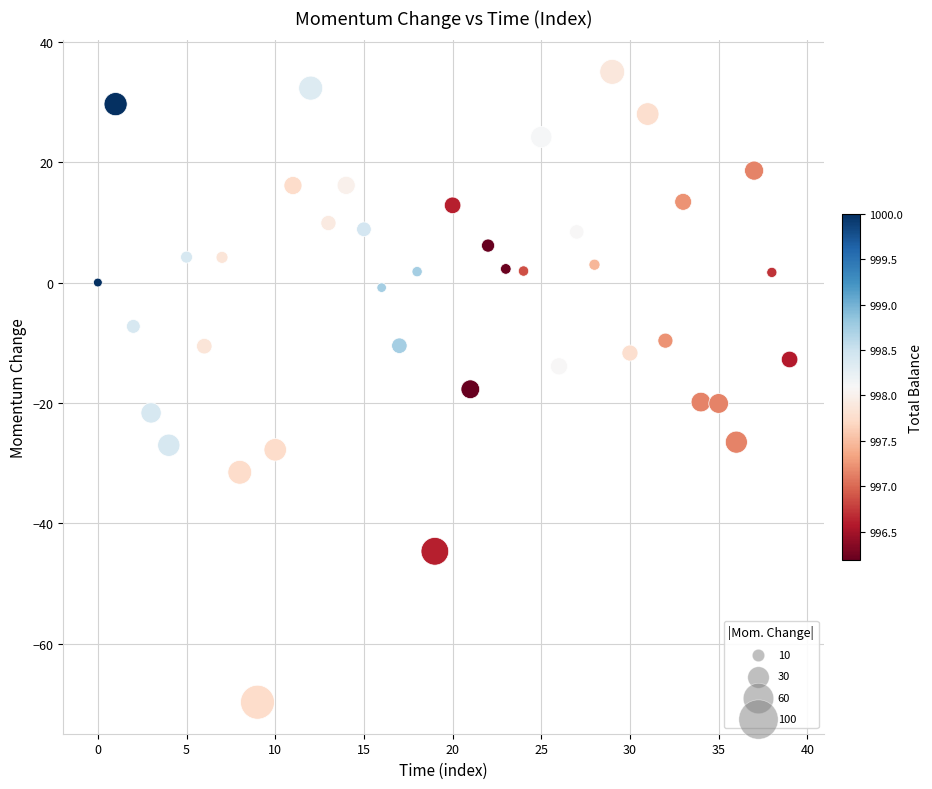

What is the range of Y values (max minus min)?

104.8